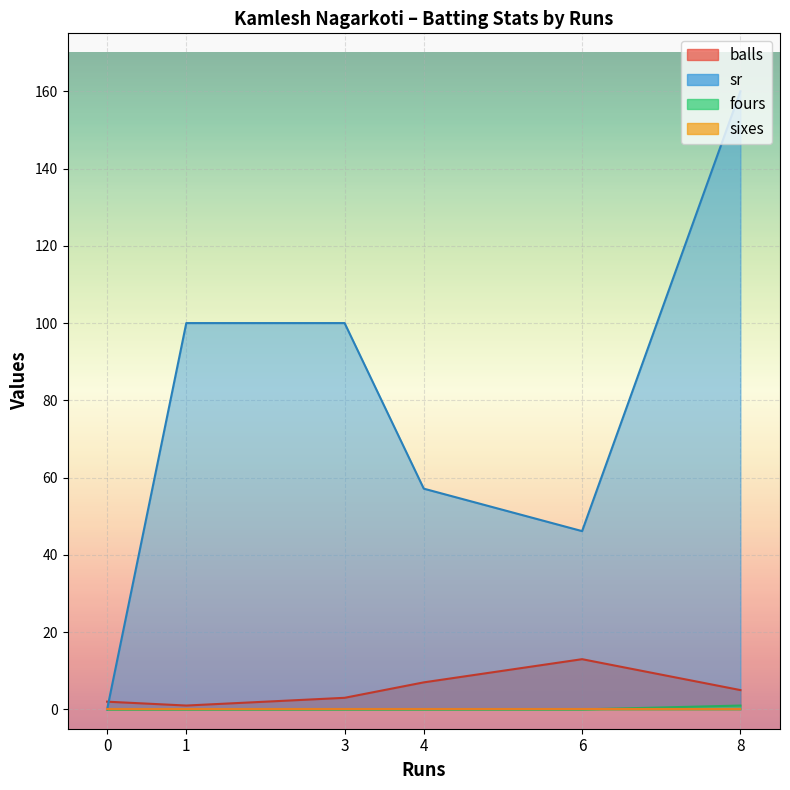

Is the value of sr at 4 greater than the value of fours at 6?

Yes